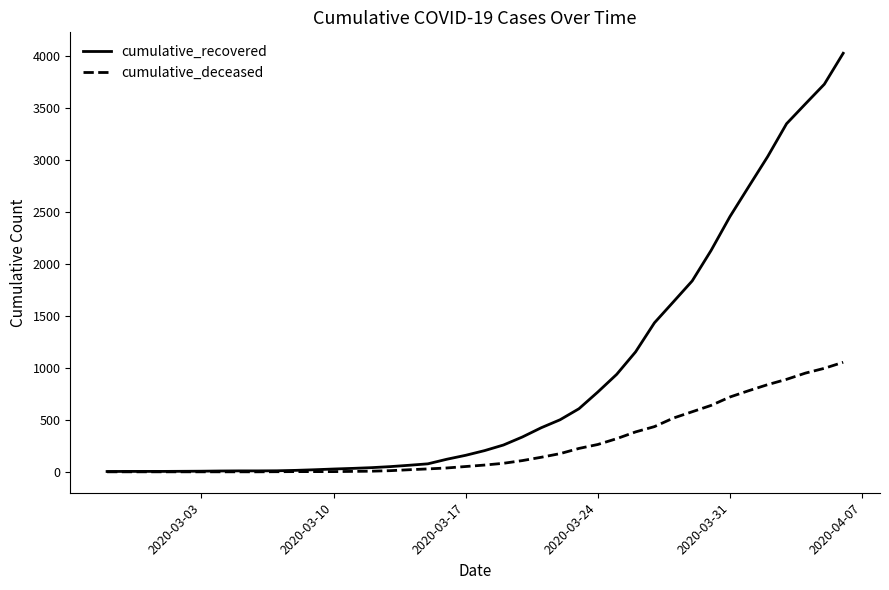

What is the difference between the maximum and second lowest values in the cumulative_recovered series?

4024